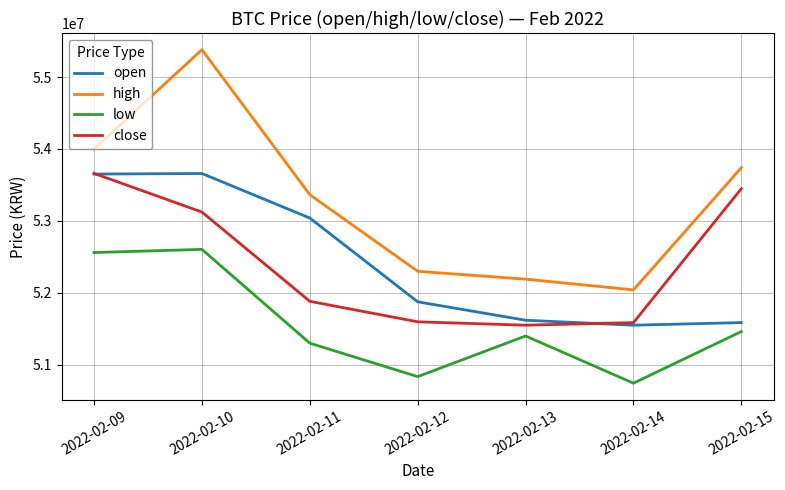

The value of low at 2022-02-11 is 70357177. True or false?

False